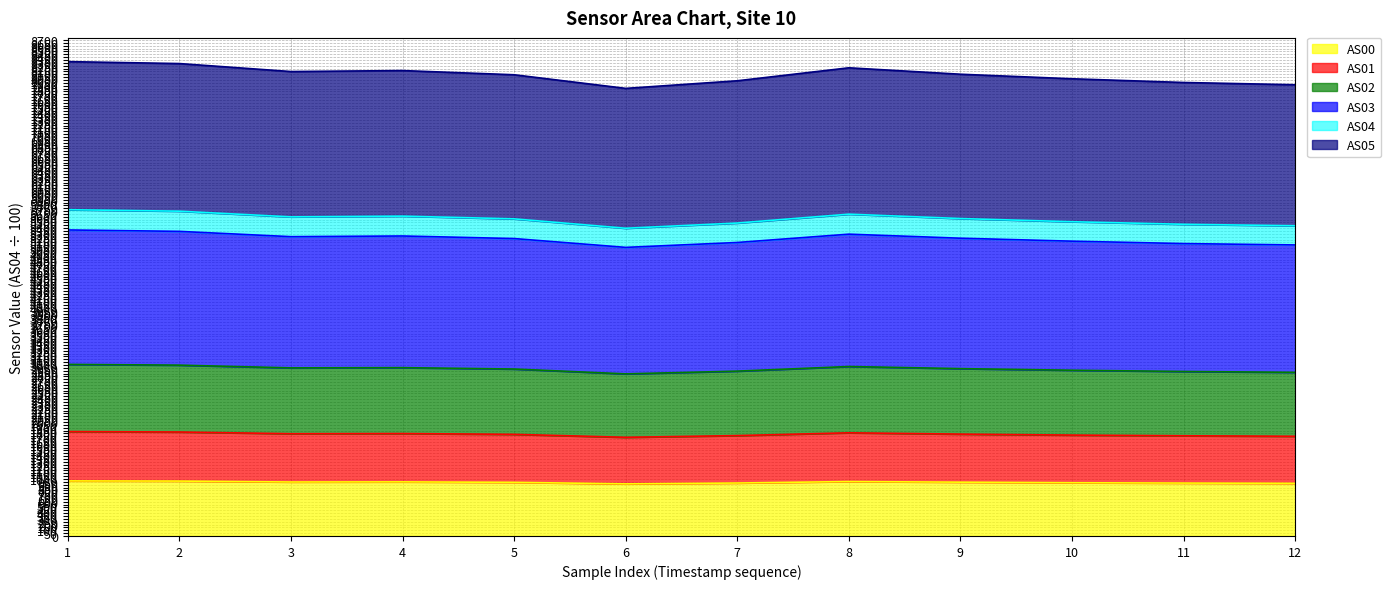

How many lines are shown in the chart?

6